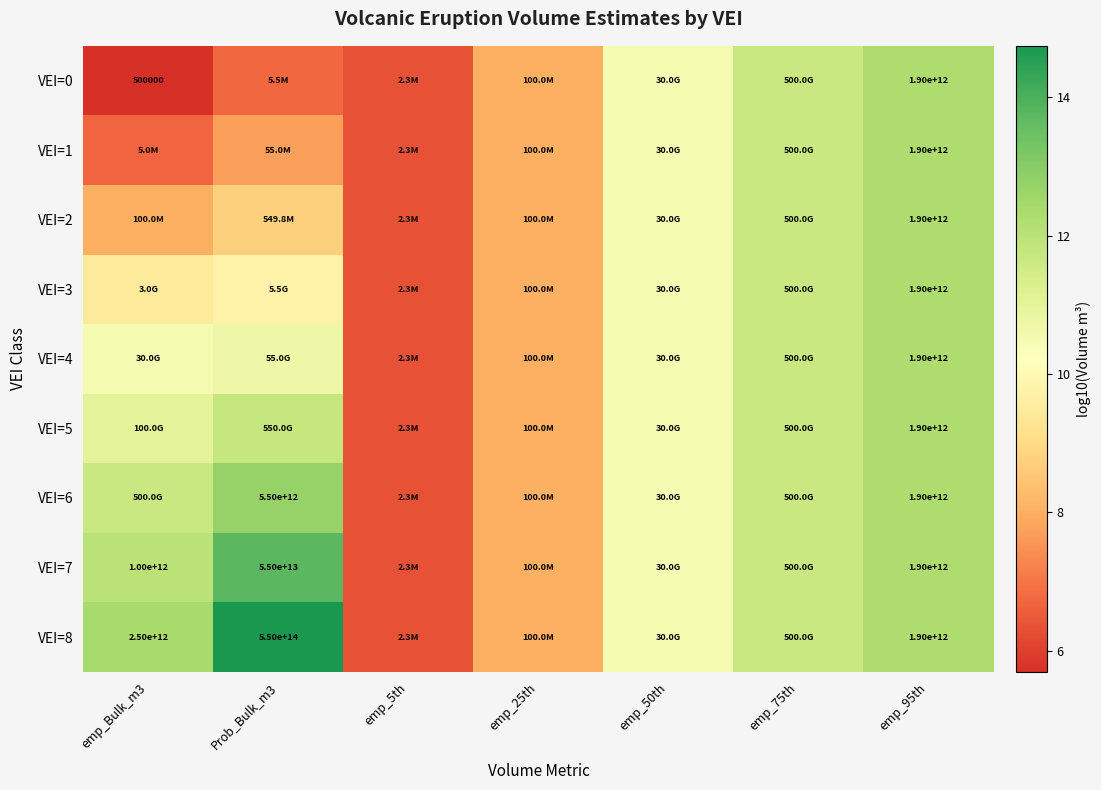

How many values in the VEI=1 series exceed 8?

4